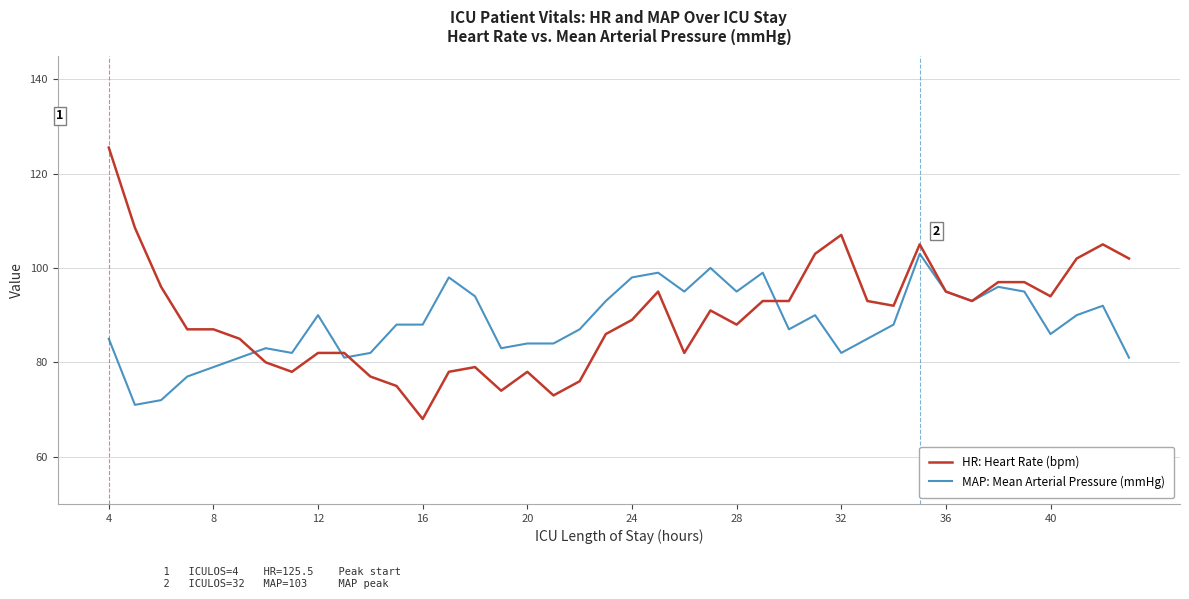

List the series in order of their peak value, lowest first.

MAP: Mean Arterial Pressure (mmHg), HR: Heart Rate (bpm)